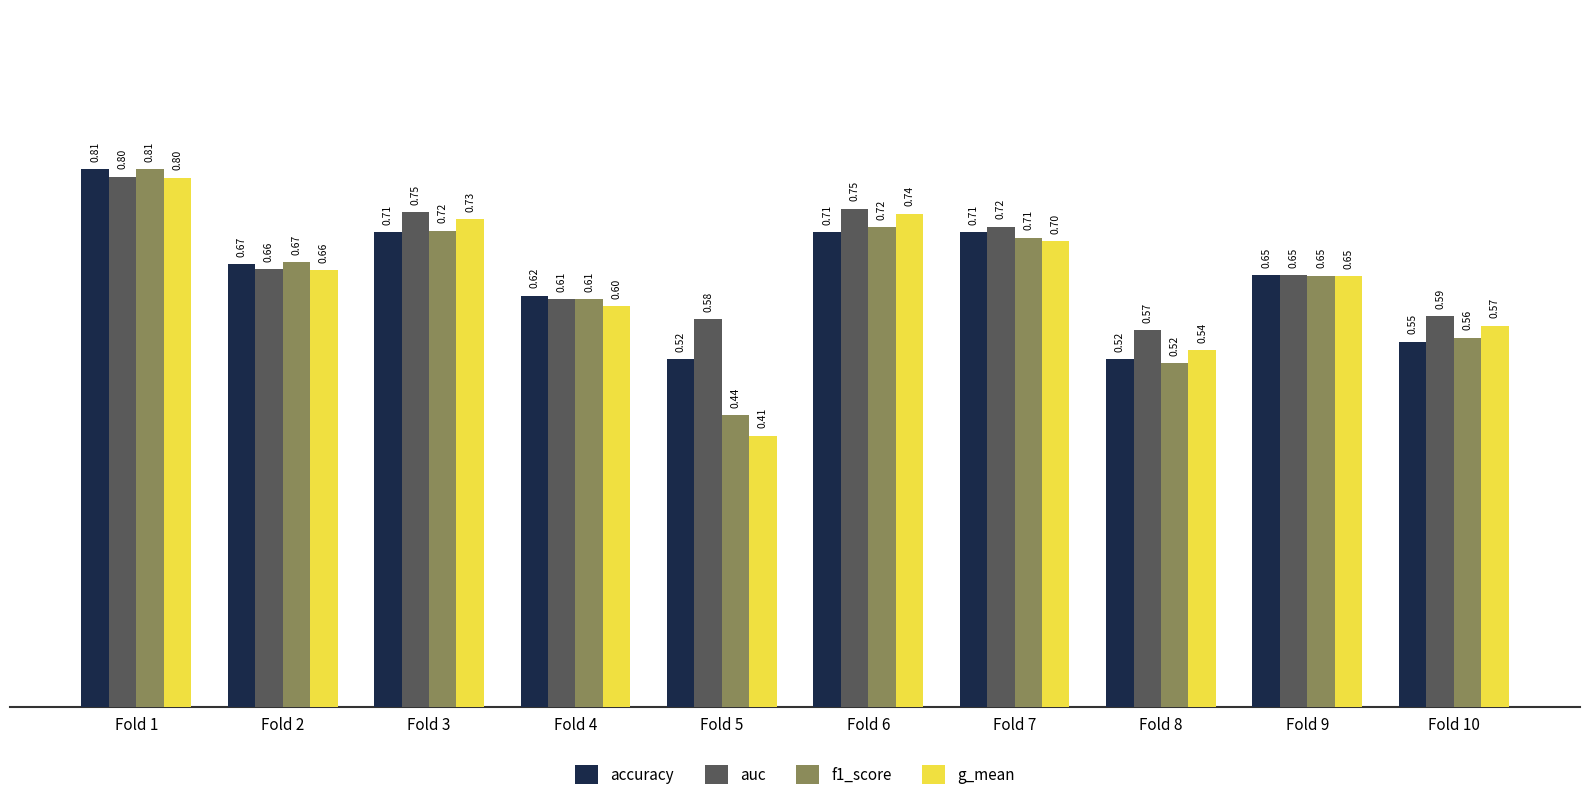

What is the sum of all auc values?

6.7